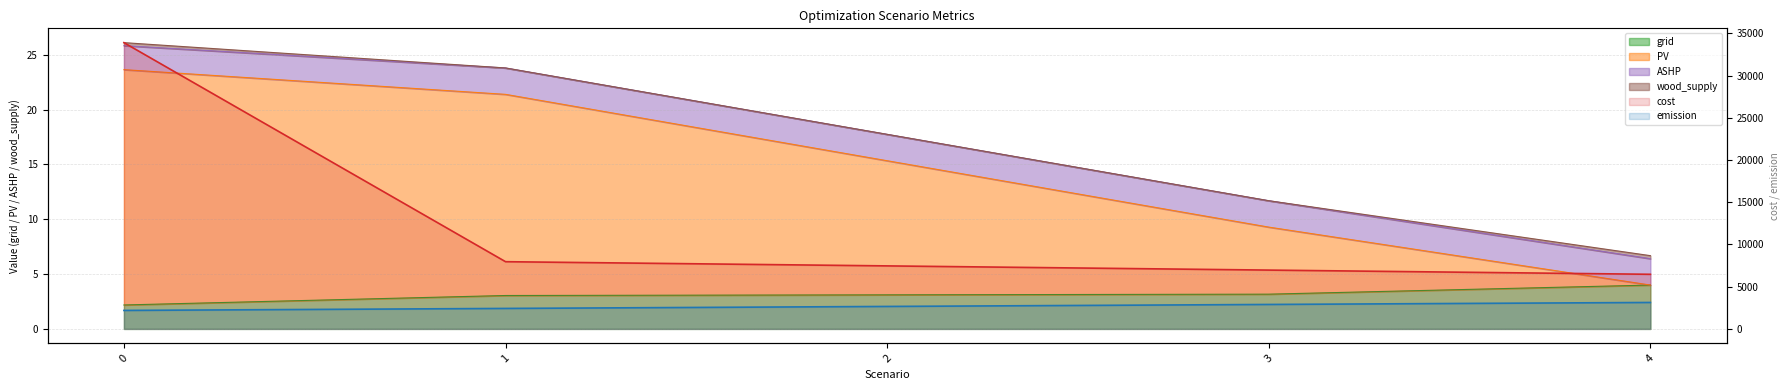

Does the chart display data point markers on the line(s)?

No